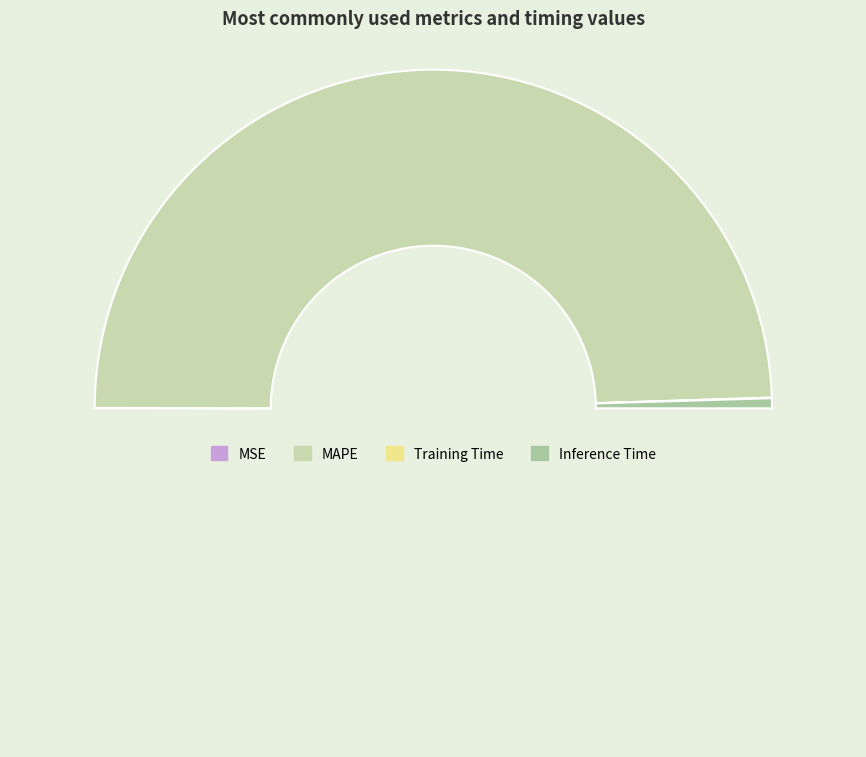

Which slice is the largest?

MAPE